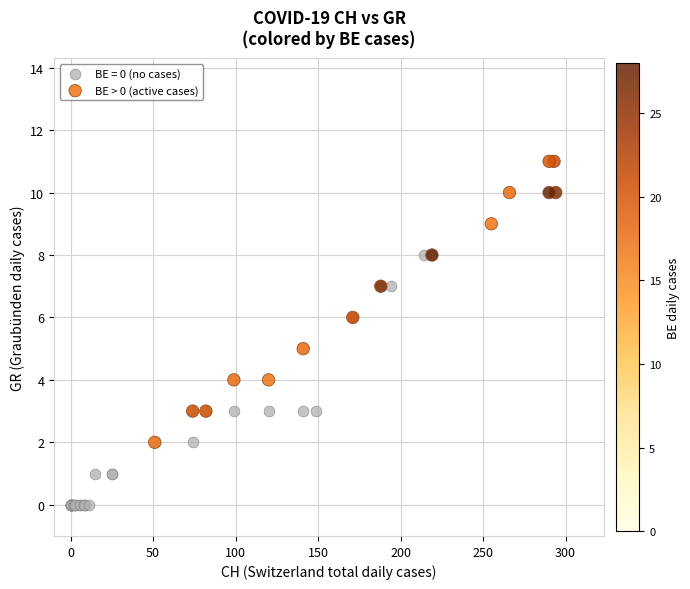

Which series has the largest Y range (max minus min)?

BE > 0 (active cases)